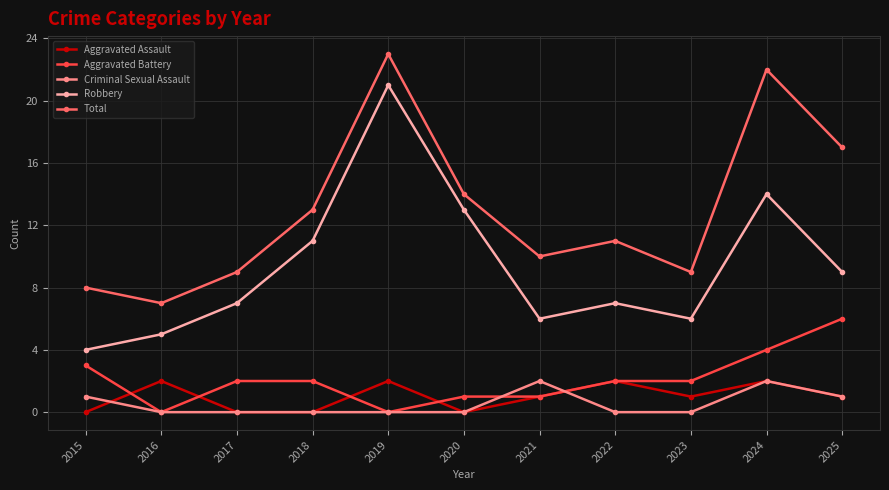

Which series has the widest spread of values?

Robbery